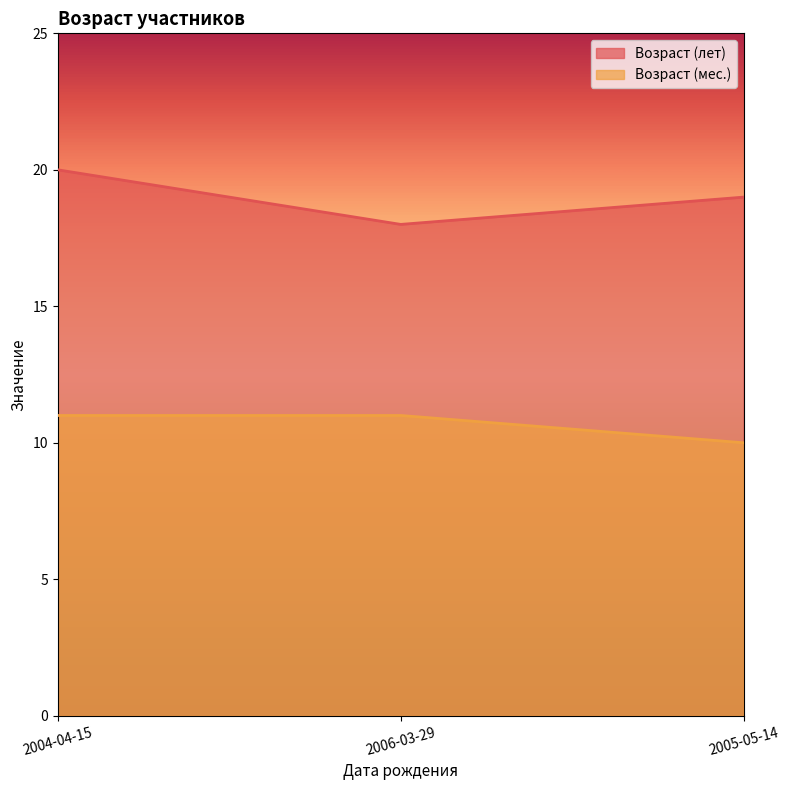

The Возраст (мес.) series shows 10 at 2005-05-14. True or false?

True